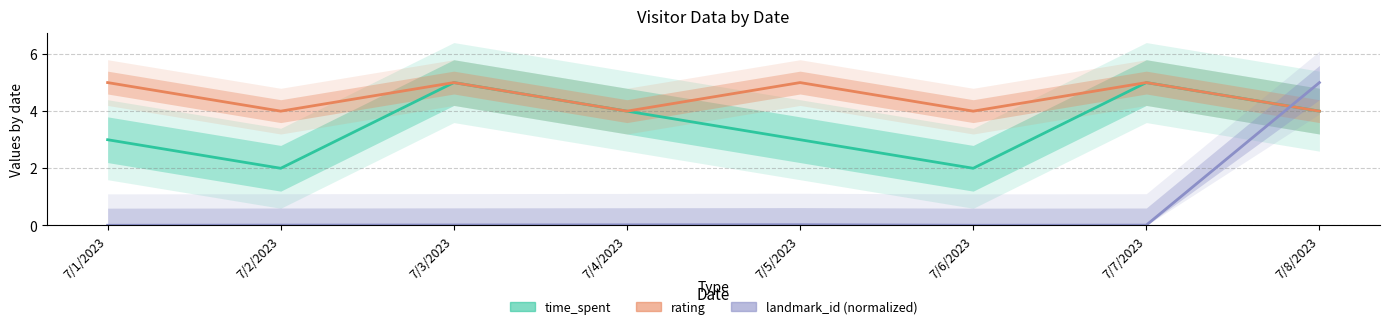

How many interior local peaks does the rating series have?

3